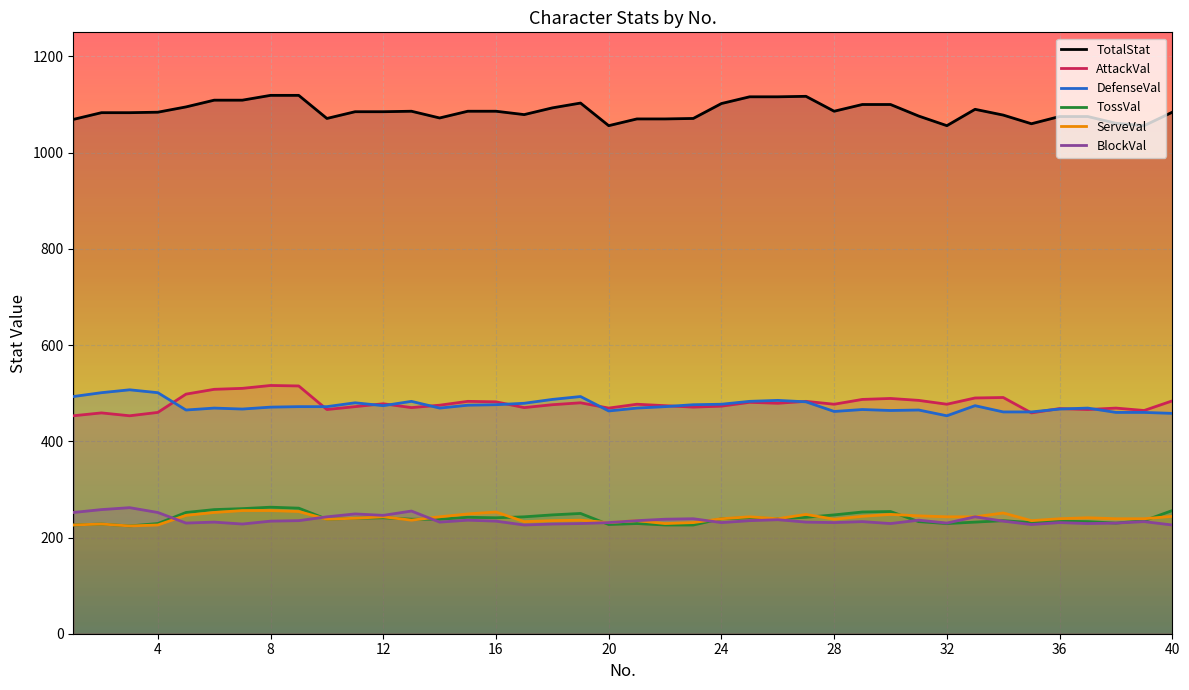

Reading left to right, list all the values displayed in this chart.

TotalStat: 1=1069	2=1083	3=1083	4=1084	5=1095	6=1109	7=1109	8=1119	9=1119	10=1071	11=1085	12=1085	13=1086	14=1072	15=1086	16=1086	17=1079	18=1093	19=1103	20=1056	21=1070	22=1070	23=1071	24=1102	25=1116	26=1116	27=1117	28=1086	29=1100	30=1100	31=1076	32=1056	33=1090	34=1078	35=1060	36=1075	37=1075	38=1061	39=1056	40=1084
AttackVal: 1=453	2=459	3=453	4=460	5=498	6=508	7=510	8=516	9=515	10=466	11=472	12=478	13=470	14=475	15=483	16=482	17=470	18=476	19=480	20=469	21=477	22=474	23=471	24=473	25=481	26=479	27=483	28=477	29=487	30=489	31=485	32=477	33=490	34=491	35=459	36=468	37=466	38=469	39=464	40=484
DefenseVal: 1=493	2=501	3=507	4=501	5=465	6=469	7=467	8=471	9=472	10=472	11=480	12=474	13=483	14=469	15=475	16=476	17=479	18=487	19=493	20=463	21=469	22=472	23=476	24=477	25=483	26=485	27=482	28=462	29=466	30=464	31=465	32=453	33=474	34=461	35=461	36=467	37=469	38=460	39=460	40=458
TossVal: 1=226	2=228	3=224	4=229	5=252	6=258	7=260	8=263	9=261	10=238	11=240	12=241	13=238	14=238	15=242	16=241	17=243	18=247	19=250	20=227	21=229	22=226	23=226	24=239	25=241	26=239	27=242	28=247	29=253	30=254	31=233	32=229	33=232	34=235	35=231	36=234	37=233	38=230	39=235	40=256
ServeVal: 1=226	2=228	3=224	4=226	5=246	6=252	7=256	8=256	9=254	10=238	11=240	12=243	13=236	14=243	15=249	16=253	17=233	18=235	19=236	20=231	21=235	22=229	23=231	24=239	25=243	26=239	27=248	28=238	29=244	30=248	31=245	32=243	33=243	34=251	35=235	36=239	37=241	38=239	39=239	40=244
BlockVal: 1=252	2=258	3=262	4=252	5=230	6=232	7=228	8=234	9=235	10=243	11=249	12=246	13=255	14=232	15=236	16=234	17=226	18=228	19=229	20=231	21=235	22=238	23=239	24=231	25=235	26=237	27=232	28=231	29=233	30=229	31=236	32=230	33=243	34=234	35=227	36=231	37=229	38=230	39=233	40=226